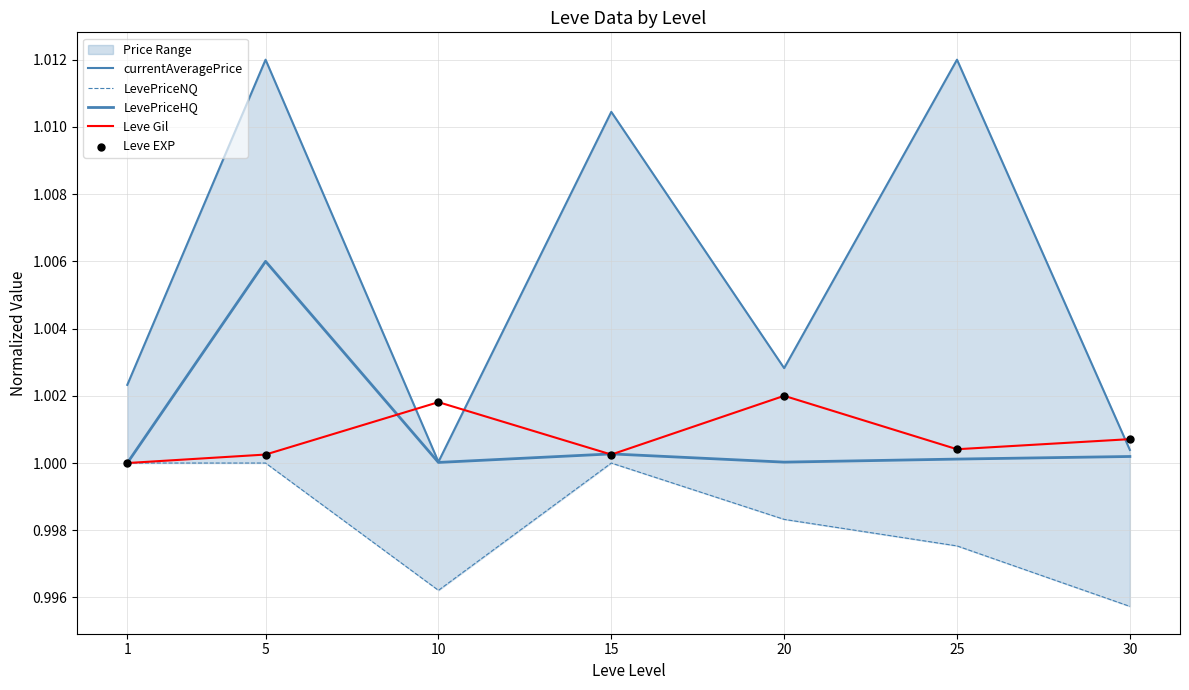

Which series reaches the minimum Y coordinate?

LevePriceNQ